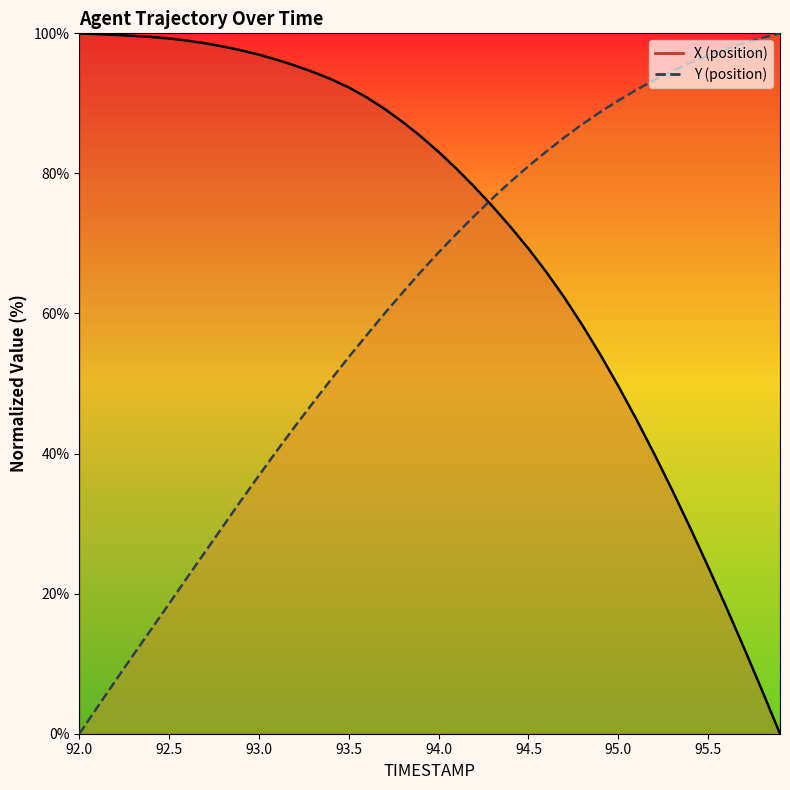

How many values in the X (line) series are below 85?

20